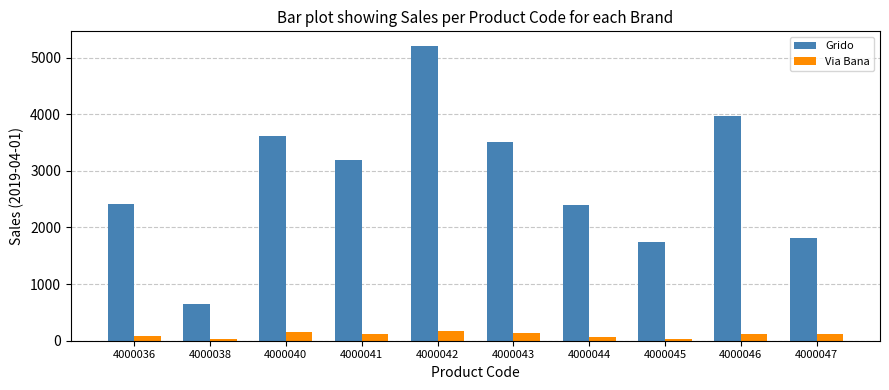

What is the spread (max minus min) of values at 4000042?

5029